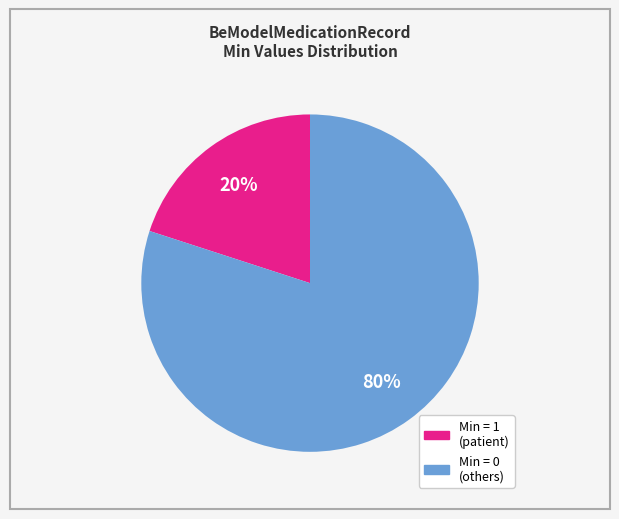

To the nearest percent, what is the average slice percentage?

50%